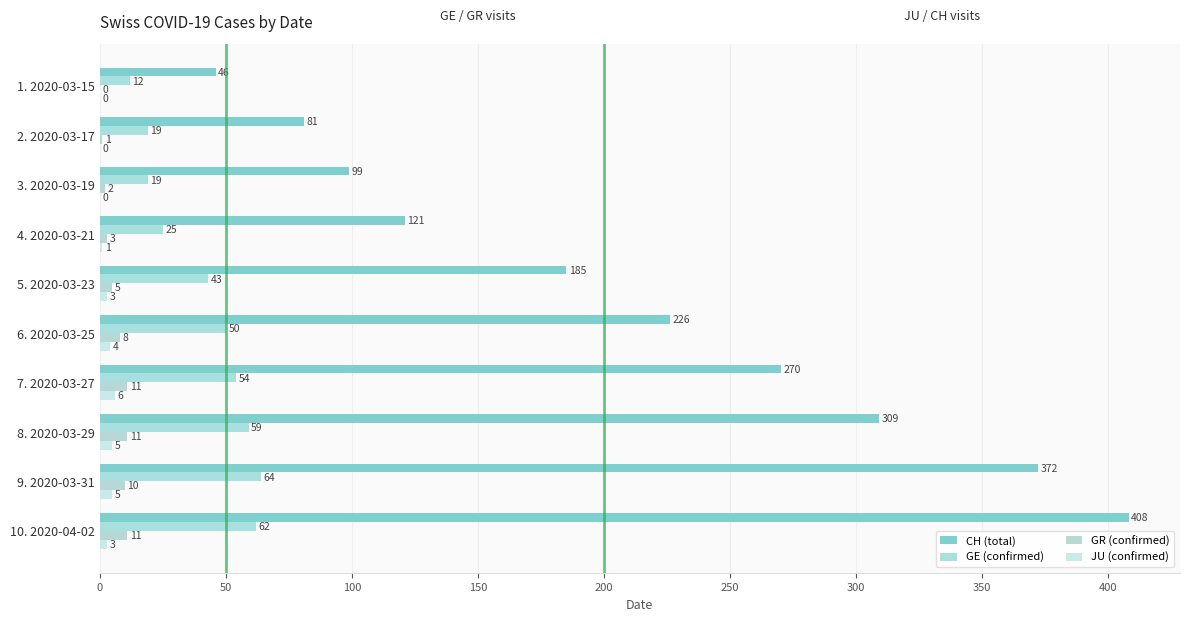

Count the number of data series in this chart.

4